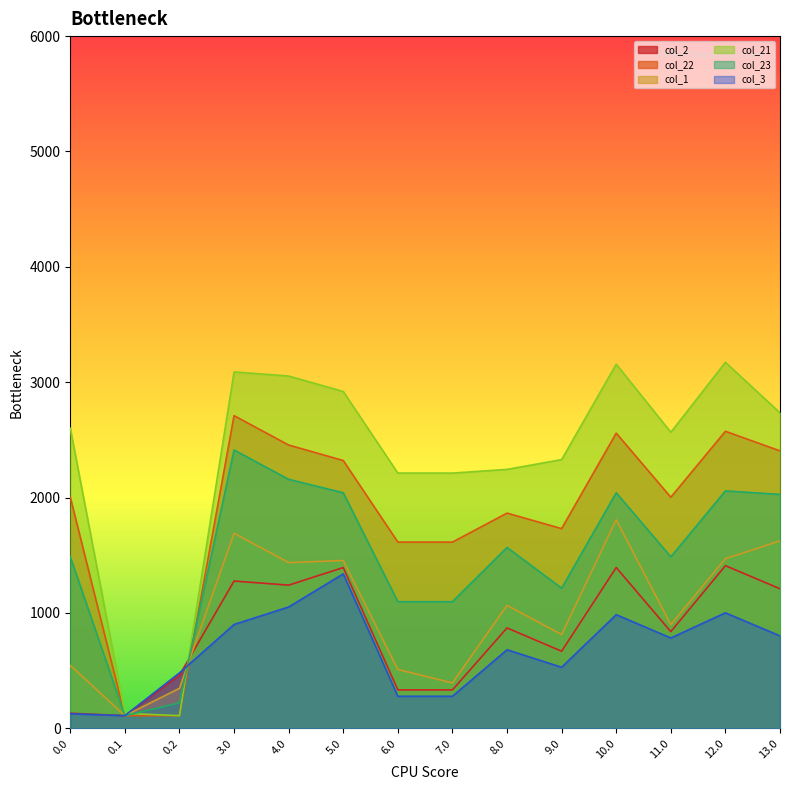

Which series has the largest range (max minus min)?

col_21